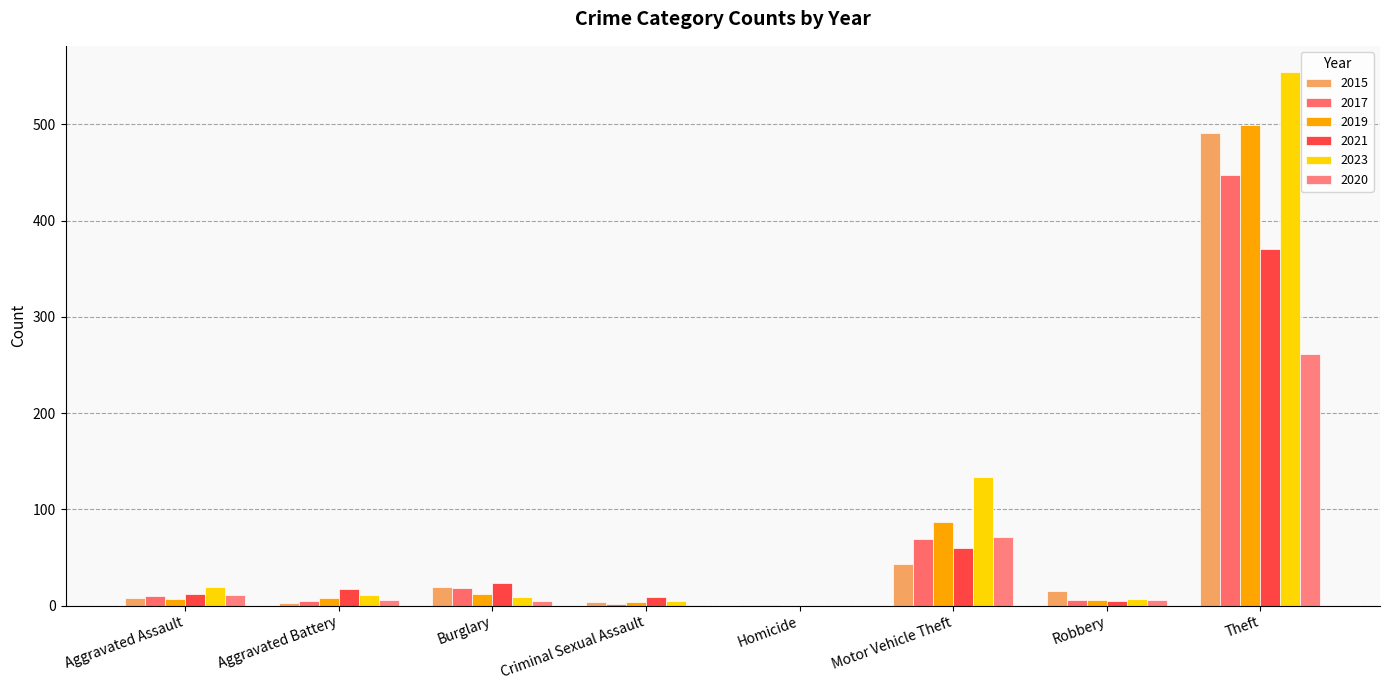

Reading right to left, what are all the values shown in this chart?

2015: Theft=491	Robbery=15	Motor Vehicle Theft=43	Homicide=1	Criminal Sexual Assault=4	Burglary=19	Aggravated Battery=3	Aggravated Assault=8
2017: Theft=447	Robbery=6	Motor Vehicle Theft=69	Homicide=1	Criminal Sexual Assault=2	Burglary=18	Aggravated Battery=5	Aggravated Assault=10
2019: Theft=499	Robbery=6	Motor Vehicle Theft=87	Homicide=0	Criminal Sexual Assault=4	Burglary=12	Aggravated Battery=8	Aggravated Assault=7
2021: Theft=371	Robbery=5	Motor Vehicle Theft=60	Homicide=0	Criminal Sexual Assault=9	Burglary=23	Aggravated Battery=17	Aggravated Assault=12
2023: Theft=554	Robbery=7	Motor Vehicle Theft=134	Homicide=0	Criminal Sexual Assault=5	Burglary=9	Aggravated Battery=11	Aggravated Assault=19
2020: Theft=261	Robbery=6	Motor Vehicle Theft=71	Homicide=0	Criminal Sexual Assault=1	Burglary=5	Aggravated Battery=6	Aggravated Assault=11